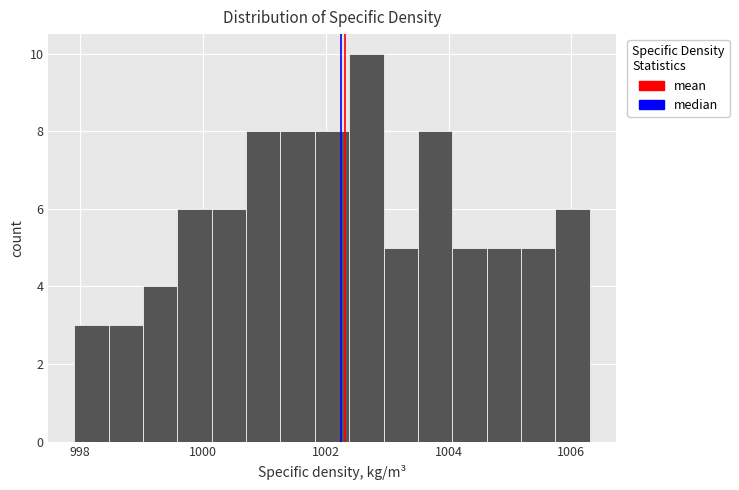

Around what value on the x-axis is the tallest bar? Give the approximate position of its centre, as read against the axis.

1002.6